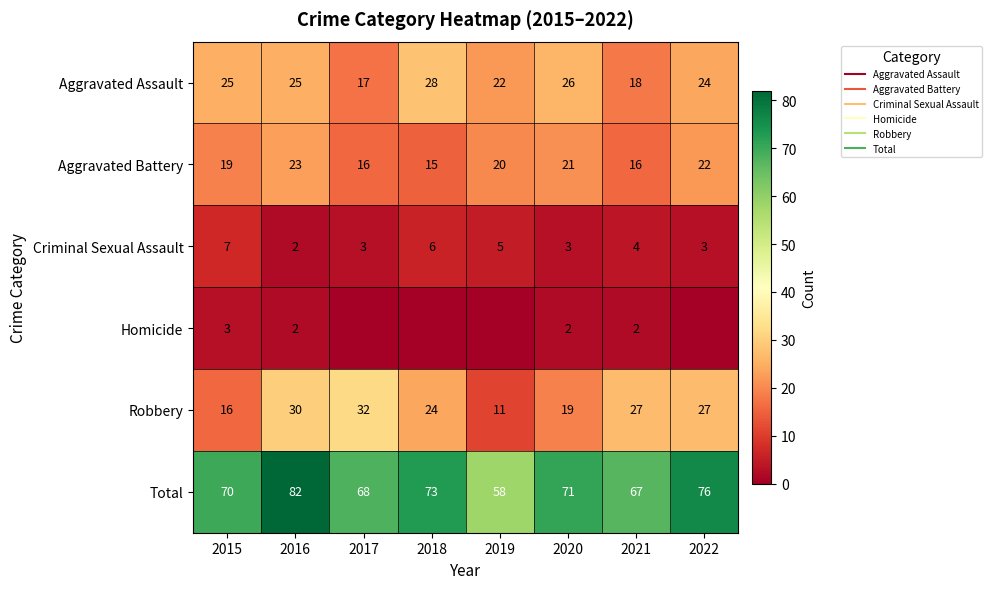

Which series has the largest total across all categories?

Total